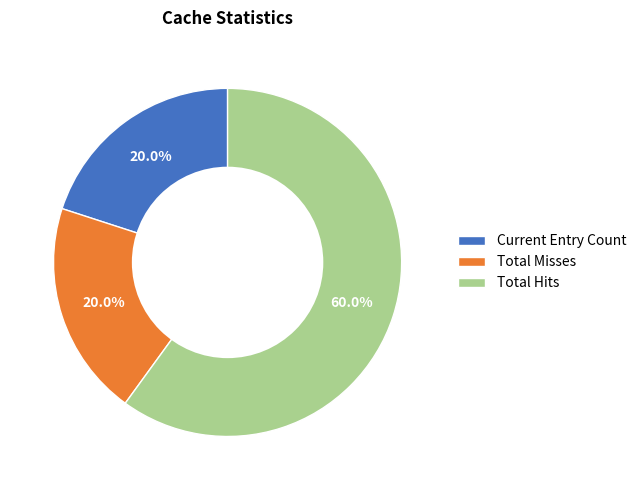

What is the total percentage of Total Hits and Total Misses?

80.0%